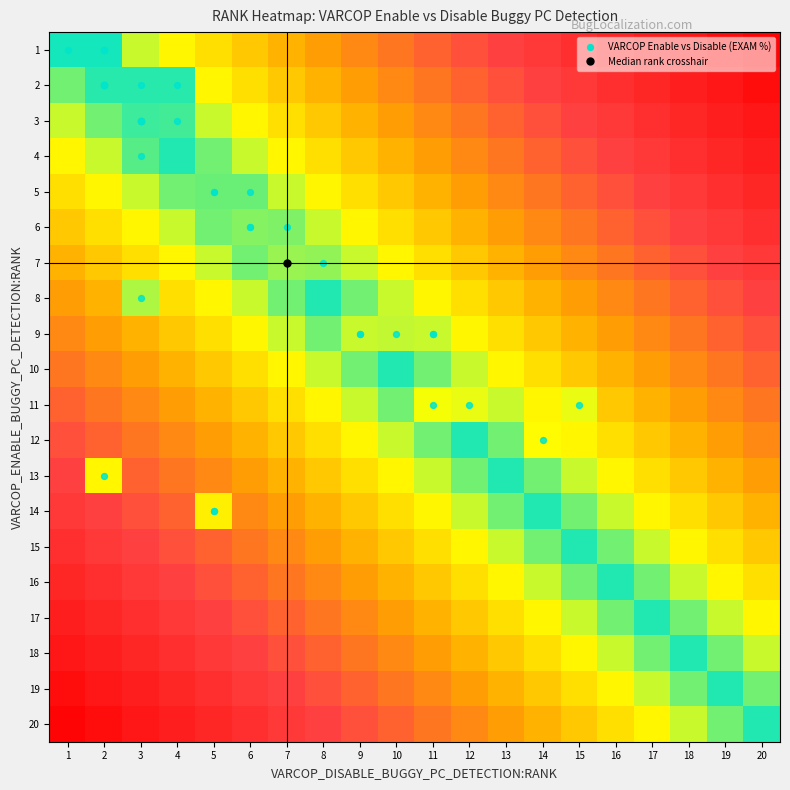

Reading left to right, what are all the values shown in this chart?

1: 1=1.3	2=1.3	3=12.0	4=17.0	5=22.0	6=27.0	7=32.0	8=37.0	9=42.0	10=47.0	11=52.0	12=57.0	13=62.0	14=67.0	15=72.0	16=77.0	17=82.0	18=87.0	19=92.0	20=97.0
2: 1=7.0	2=2.6	3=2.6	4=2.6	5=17.0	6=22.0	7=27.0	8=32.0	9=37.0	10=42.0	11=47.0	12=52.0	13=57.0	14=62.0	15=67.0	16=72.0	17=77.0	18=82.0	19=87.0	20=92.0
3: 1=12.0	2=7.0	3=3.9	4=4.0	5=12.0	6=17.0	7=22.0	8=27.0	9=32.0	10=37.0	11=42.0	12=47.0	13=52.0	14=57.0	15=62.0	16=67.0	17=72.0	18=77.0	19=82.0	20=87.0
4: 1=17.0	2=12.0	3=5.3	4=2.0	5=7.0	6=12.0	7=17.0	8=22.0	9=27.0	10=32.0	11=37.0	12=42.0	13=47.0	14=52.0	15=57.0	16=62.0	17=67.0	18=72.0	19=77.0	20=82.0
5: 1=22.0	2=17.0	3=12.0	4=7.0	5=6.6	6=6.6	7=12.0	8=17.0	9=22.0	10=27.0	11=32.0	12=37.0	13=42.0	14=47.0	15=52.0	16=57.0	17=62.0	18=67.0	19=72.0	20=77.0
6: 1=27.0	2=22.0	3=17.0	4=12.0	5=7.0	6=7.9	7=7.6	8=12.0	9=17.0	10=22.0	11=27.0	12=32.0	13=37.0	14=42.0	15=47.0	16=52.0	17=57.0	18=62.0	19=67.0	20=72.0
7: 1=32.0	2=27.0	3=22.0	4=17.0	5=12.0	6=7.0	7=9.2	8=8.9	9=12.0	10=17.0	11=22.0	12=27.0	13=32.0	14=37.0	15=42.0	16=47.0	17=52.0	18=57.0	19=62.0	20=67.0
8: 1=37.0	2=32.0	3=10.5	4=22.0	5=17.0	6=12.0	7=7.0	8=2.0	9=7.0	10=12.0	11=17.0	12=22.0	13=27.0	14=32.0	15=37.0	16=42.0	17=47.0	18=52.0	19=57.0	20=62.0
9: 1=42.0	2=37.0	3=32.0	4=27.0	5=22.0	6=17.0	7=12.0	8=7.0	9=11.8	10=11.4	11=11.8	12=17.0	13=22.0	14=27.0	15=32.0	16=37.0	17=42.0	18=47.0	19=52.0	20=57.0
10: 1=47.0	2=42.0	3=37.0	4=32.0	5=27.0	6=22.0	7=17.0	8=12.0	9=7.0	10=2.0	11=7.0	12=12.0	13=17.0	14=22.0	15=27.0	16=32.0	17=37.0	18=42.0	19=47.0	20=52.0
11: 1=52.0	2=47.0	3=42.0	4=37.0	5=32.0	6=27.0	7=22.0	8=17.0	9=12.0	10=7.0	11=14.5	12=13.9	13=12.0	14=17.0	15=13.9	16=27.0	17=32.0	18=37.0	19=42.0	20=47.0
12: 1=57.0	2=52.0	3=47.0	4=42.0	5=37.0	6=32.0	7=27.0	8=22.0	9=17.0	10=12.0	11=7.0	12=2.0	13=7.0	14=15.8	15=17.0	16=22.0	17=27.0	18=32.0	19=37.0	20=42.0
13: 1=62.0	2=17.1	3=52.0	4=47.0	5=42.0	6=37.0	7=32.0	8=27.0	9=22.0	10=17.0	11=12.0	12=7.0	13=2.0	14=7.0	15=12.0	16=17.0	17=22.0	18=27.0	19=32.0	20=37.0
14: 1=67.0	2=62.0	3=57.0	4=52.0	5=18.4	6=42.0	7=37.0	8=32.0	9=27.0	10=22.0	11=17.0	12=12.0	13=7.0	14=2.0	15=7.0	16=12.0	17=17.0	18=22.0	19=27.0	20=32.0
15: 1=72.0	2=67.0	3=62.0	4=57.0	5=52.0	6=47.0	7=42.0	8=37.0	9=32.0	10=27.0	11=22.0	12=17.0	13=12.0	14=7.0	15=2.0	16=7.0	17=12.0	18=17.0	19=22.0	20=27.0
16: 1=77.0	2=72.0	3=67.0	4=62.0	5=57.0	6=52.0	7=47.0	8=42.0	9=37.0	10=32.0	11=27.0	12=22.0	13=17.0	14=12.0	15=7.0	16=2.0	17=7.0	18=12.0	19=17.0	20=22.0
17: 1=82.0	2=77.0	3=72.0	4=67.0	5=62.0	6=57.0	7=52.0	8=47.0	9=42.0	10=37.0	11=32.0	12=27.0	13=22.0	14=17.0	15=12.0	16=7.0	17=2.0	18=7.0	19=12.0	20=17.0
18: 1=87.0	2=82.0	3=77.0	4=72.0	5=67.0	6=62.0	7=57.0	8=52.0	9=47.0	10=42.0	11=37.0	12=32.0	13=27.0	14=22.0	15=17.0	16=12.0	17=7.0	18=2.0	19=7.0	20=12.0
19: 1=92.0	2=87.0	3=82.0	4=77.0	5=72.0	6=67.0	7=62.0	8=57.0	9=52.0	10=47.0	11=42.0	12=37.0	13=32.0	14=27.0	15=22.0	16=17.0	17=12.0	18=7.0	19=2.0	20=7.0
20: 1=97.0	2=92.0	3=87.0	4=82.0	5=77.0	6=72.0	7=67.0	8=62.0	9=57.0	10=52.0	11=47.0	12=42.0	13=37.0	14=32.0	15=27.0	16=22.0	17=17.0	18=12.0	19=7.0	20=2.0